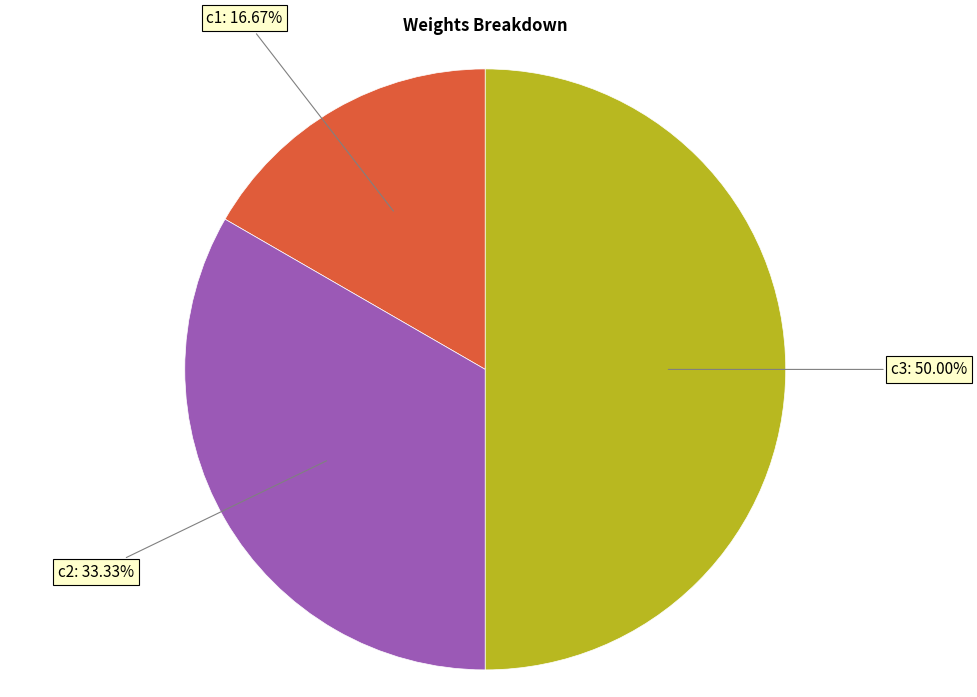

Rank the categories by value from highest to lowest.

c3, c2, c1